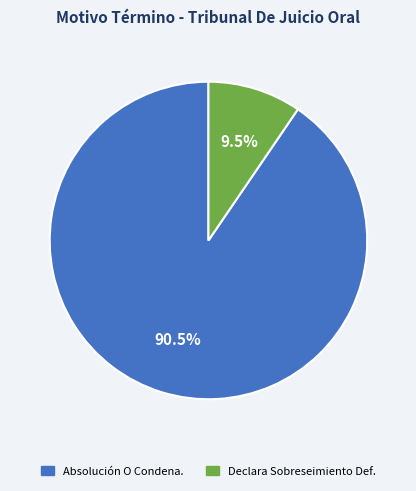

Is there any slice that represents more than half of the pie?

Yes